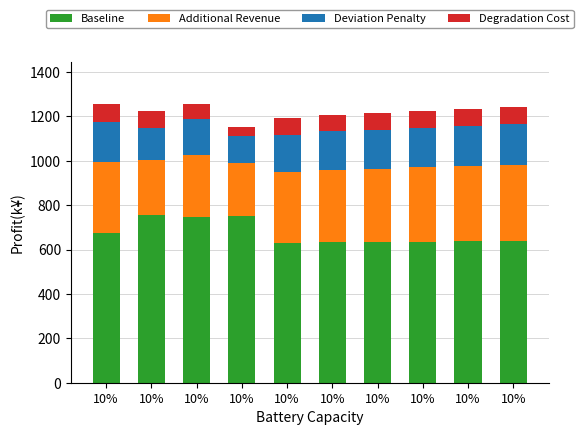

How many bars are there in total?

10